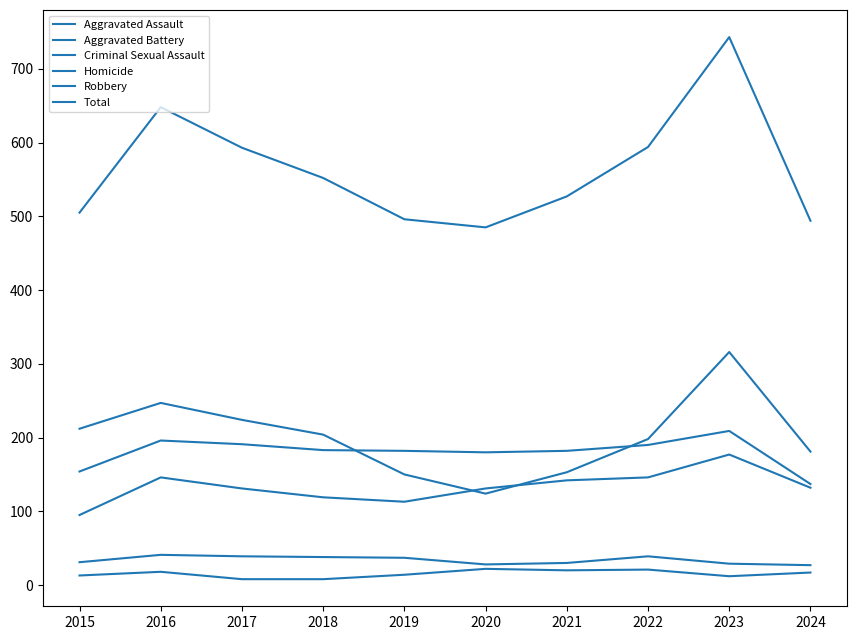

Is this an area chart (filled region under the line)?

No